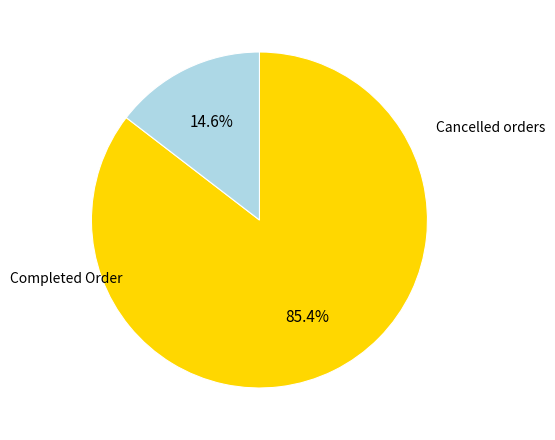

Does any single category account for the majority?

Yes